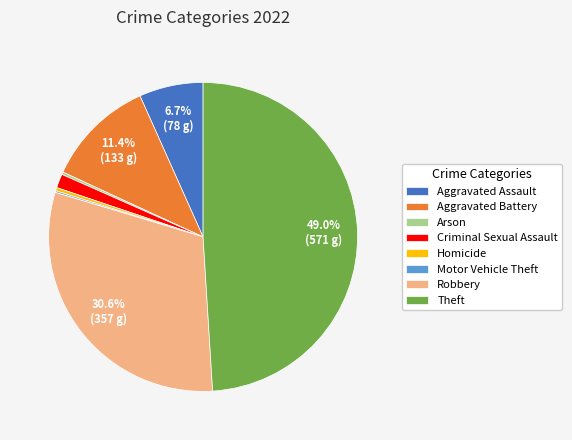

What percentage is NOT represented by Aggravated Battery?

88.6%